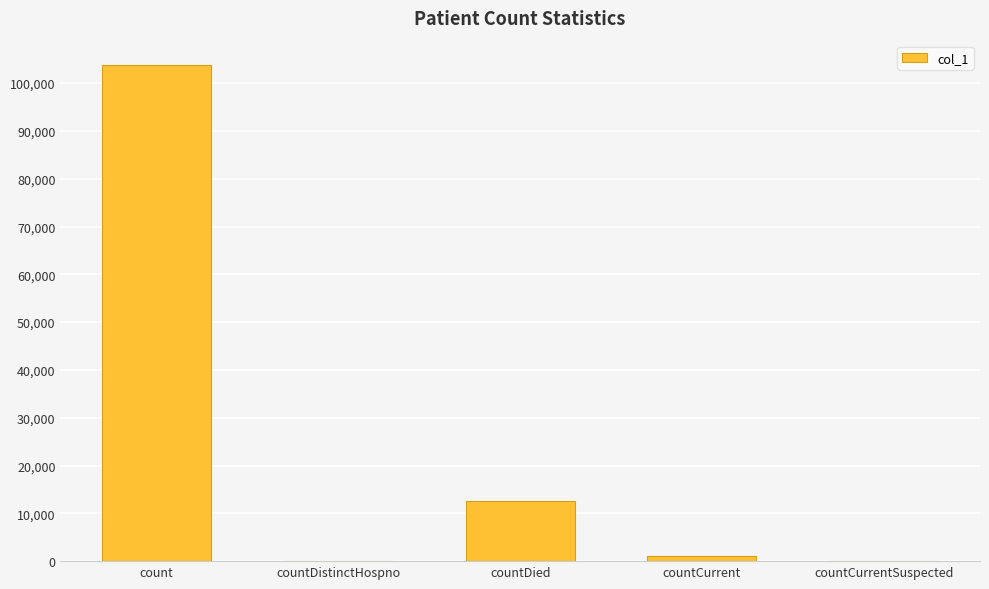

What is the greatest value displayed?

103694